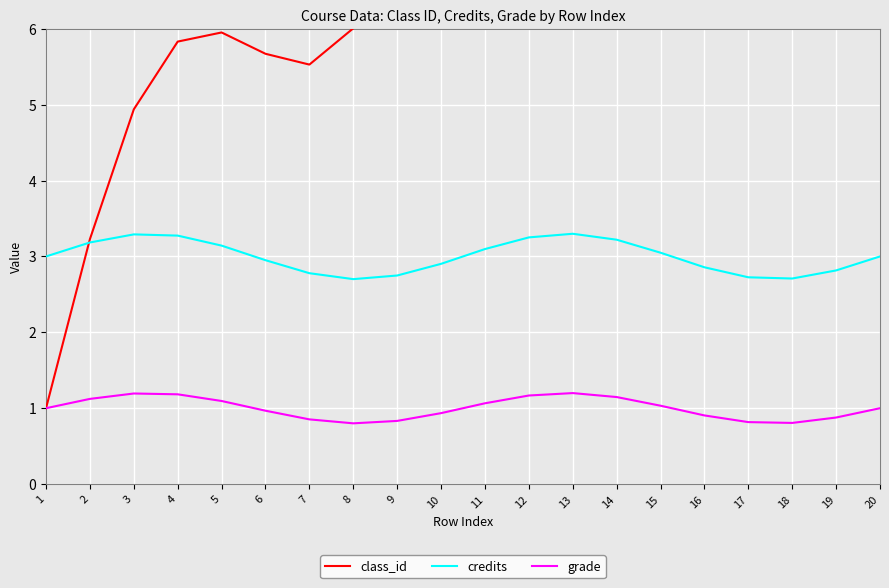

What is the difference between the maximum and minimum values in the grade series?

0.4